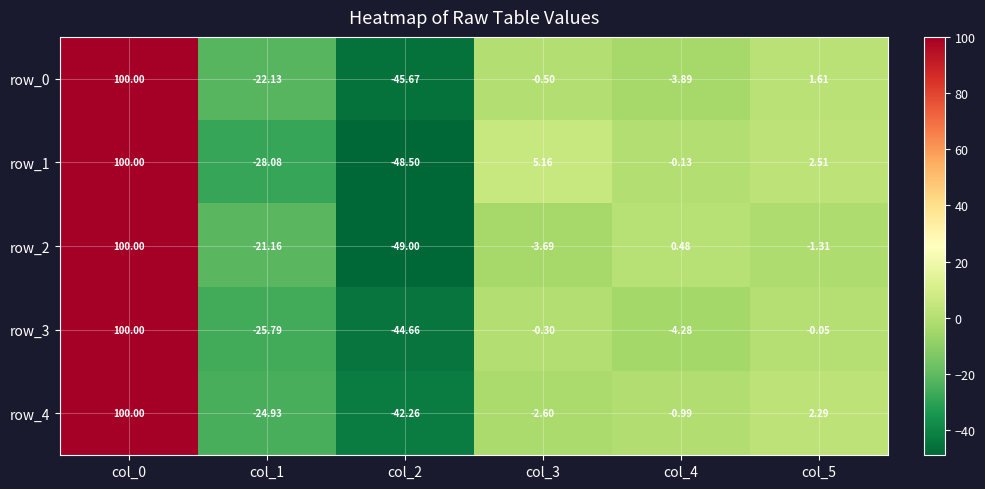

Is it true that row_1 equals -10.4 at col_2?

False